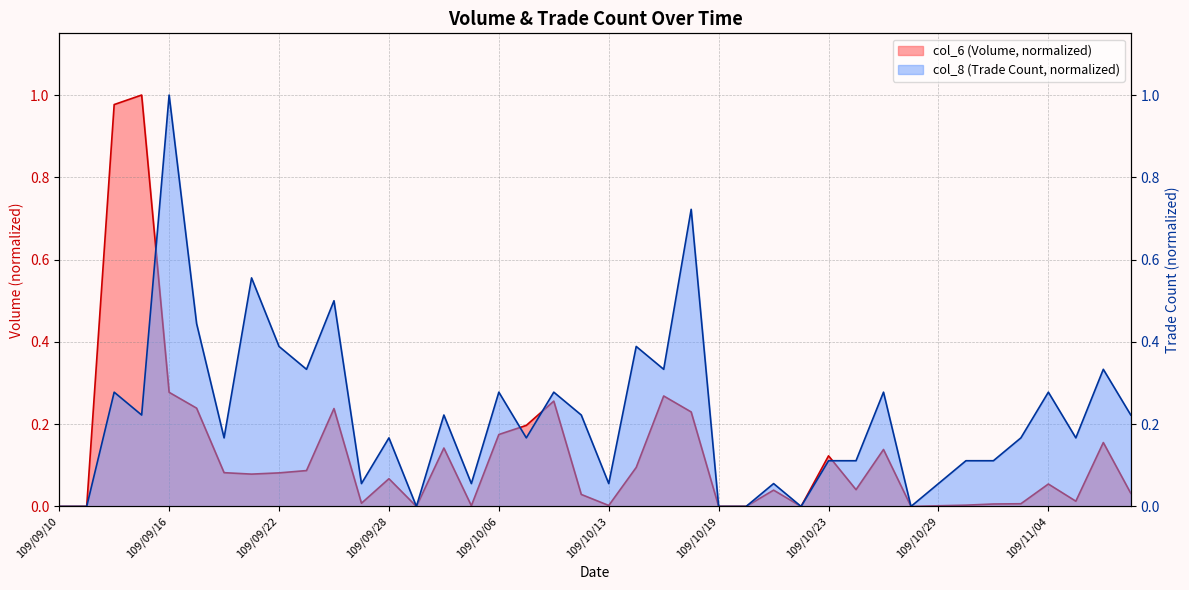

What is the sum of all col_8 values?

8.8